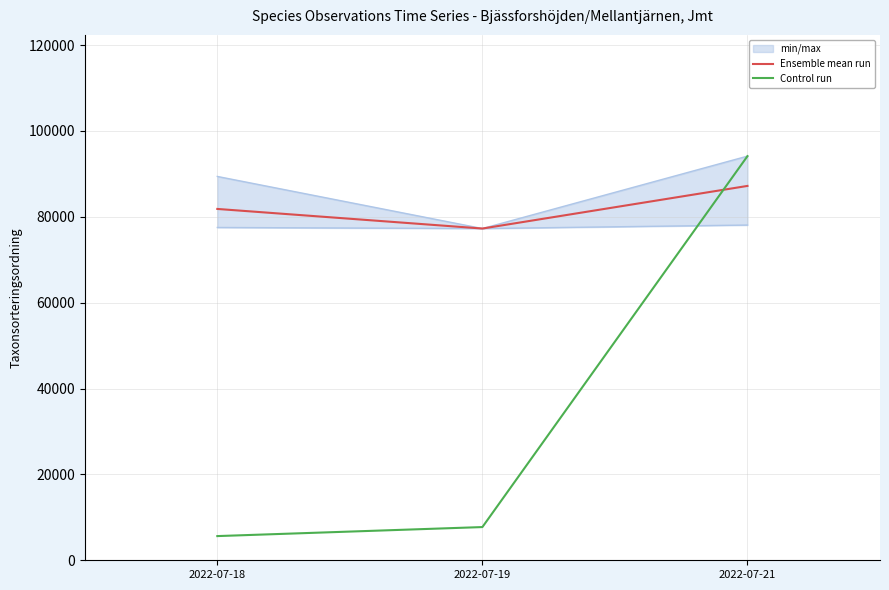

Does the chart display data point markers on the line(s)?

No